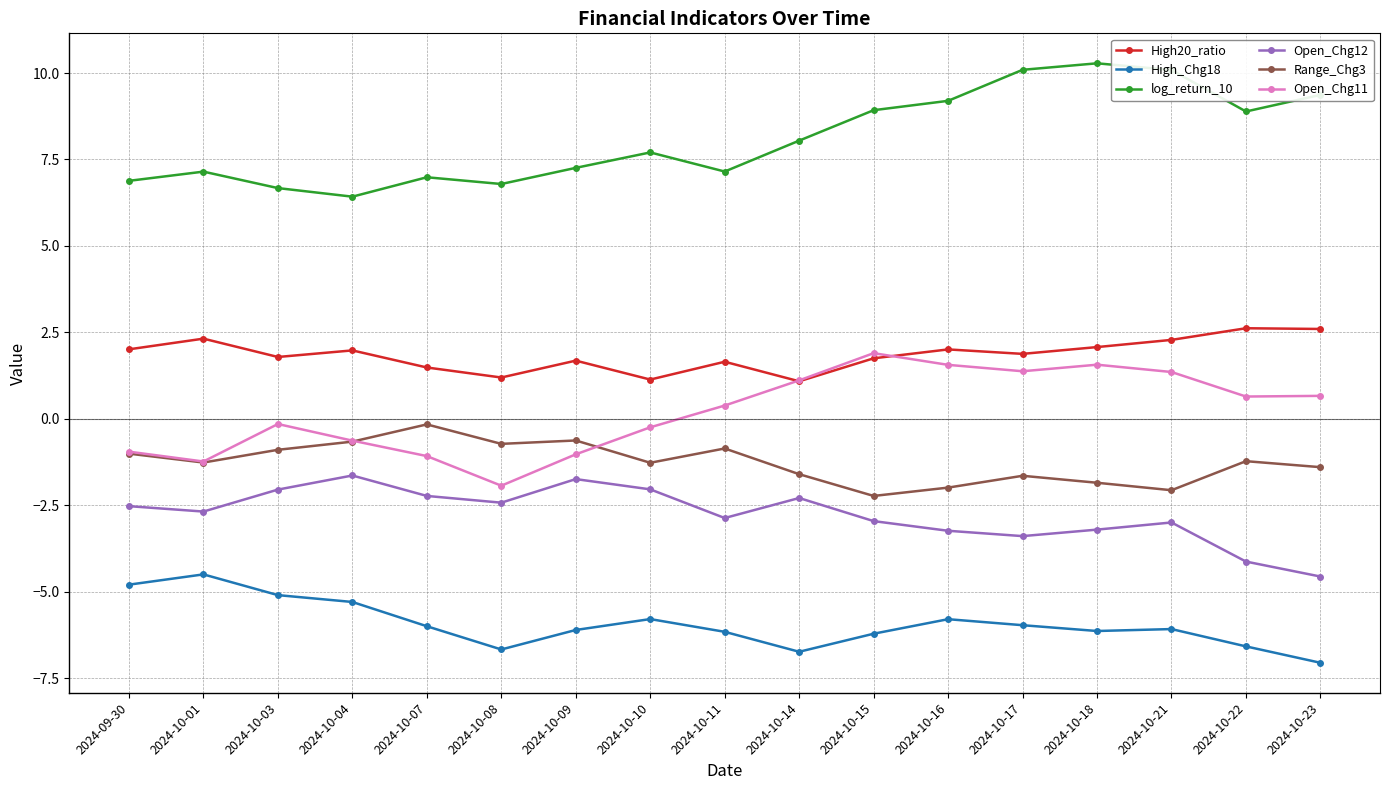

Does the chart have visible grid lines?

Yes